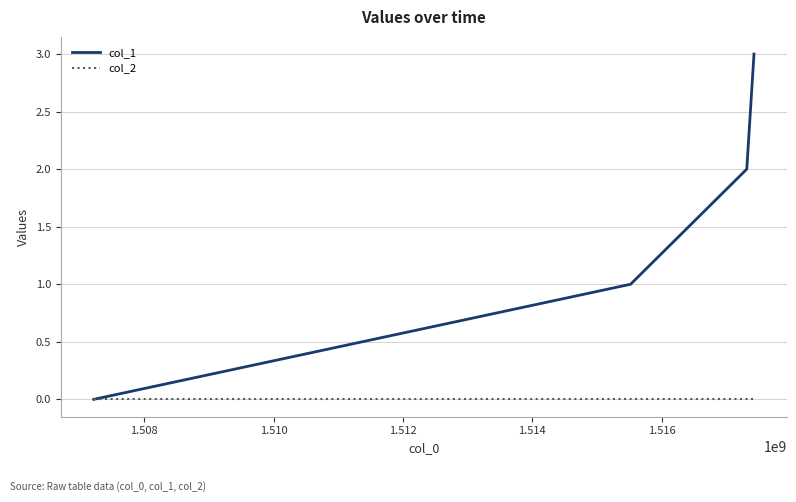

How many lines are shown in the chart?

2